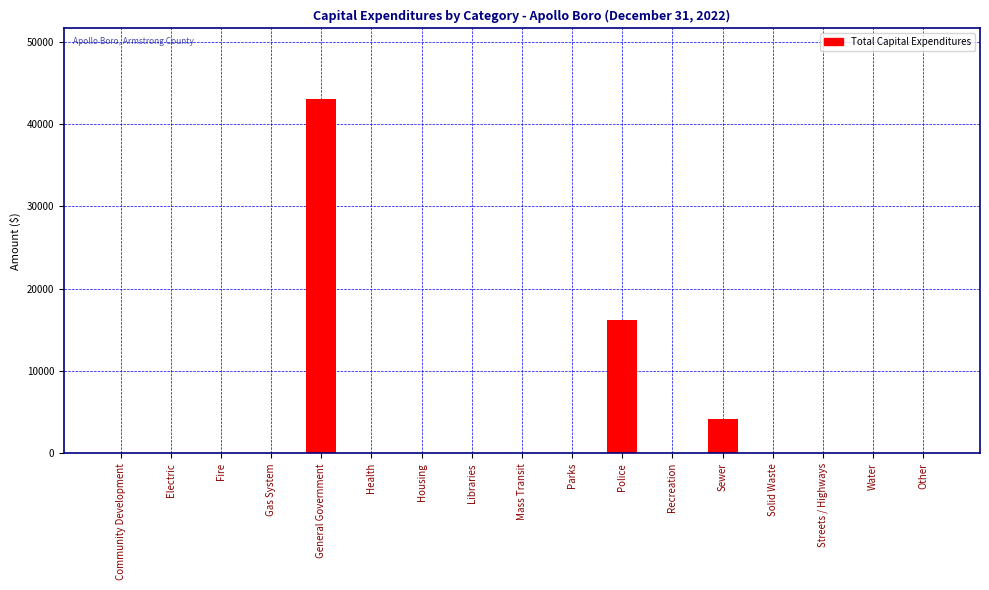

Reading left to right, extract all data points from this chart.

Community Development=0	Electric=0	Fire=0	Gas System=0	General Government=43015	Health=0	Housing=0	Libraries=0	Mass Transit=0	Parks=0	Police=16189	Recreation=0	Sewer=4130	Solid Waste=0	Streets / Highways=0	Water=0	Other=0